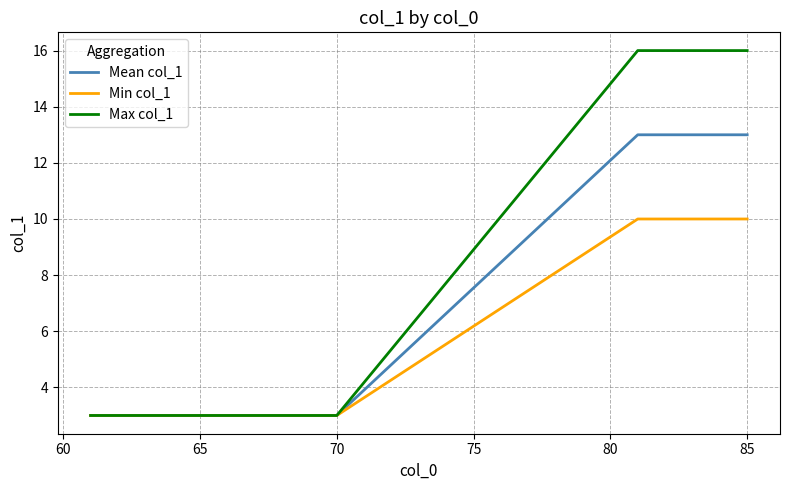

Rank the series by their maximum value, from highest to lowest.

Max col_1, Mean col_1, Min col_1